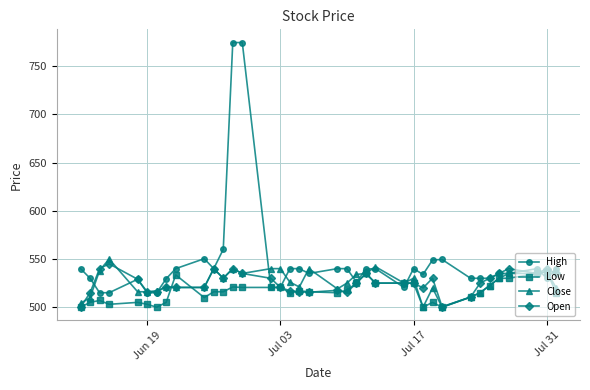

True or false: Close has more than 2 interior local peaks.

True